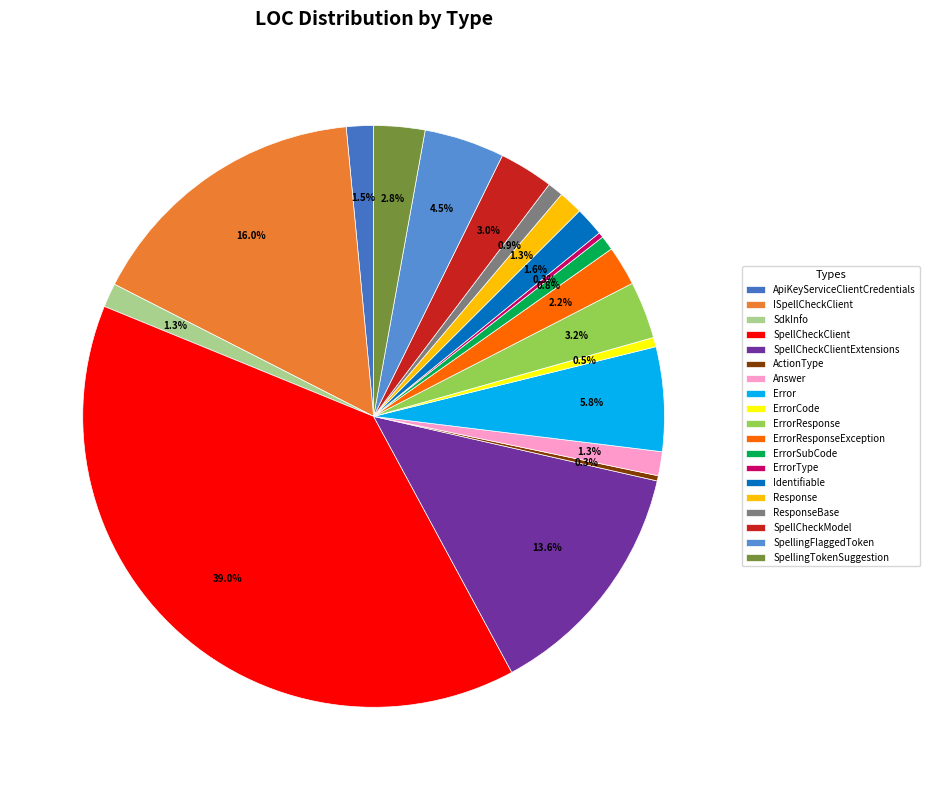

To the nearest percent, what portion does ISpellCheckClient represent?

16%